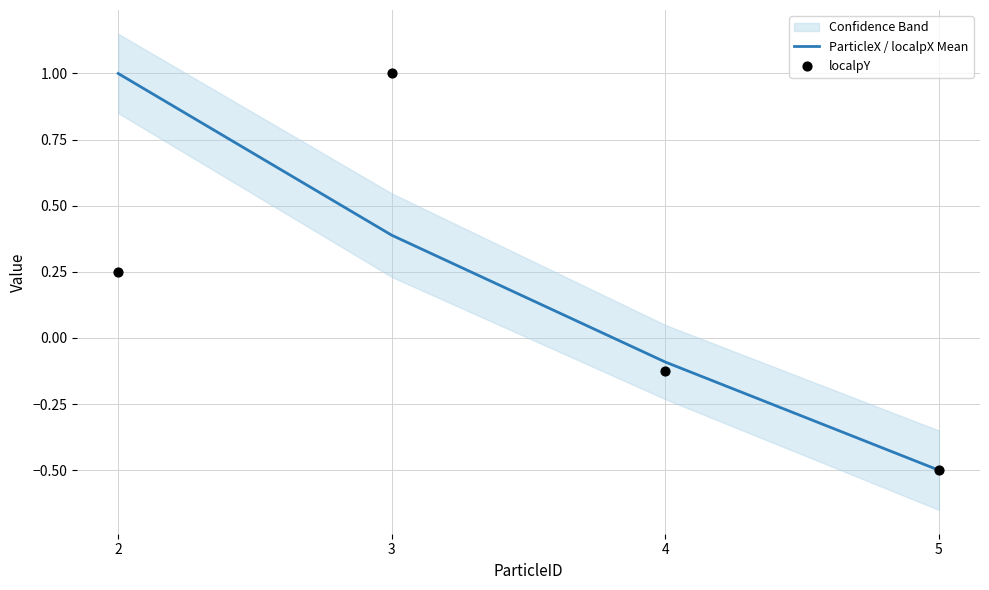

At which category is the sum across all series the highest?

3